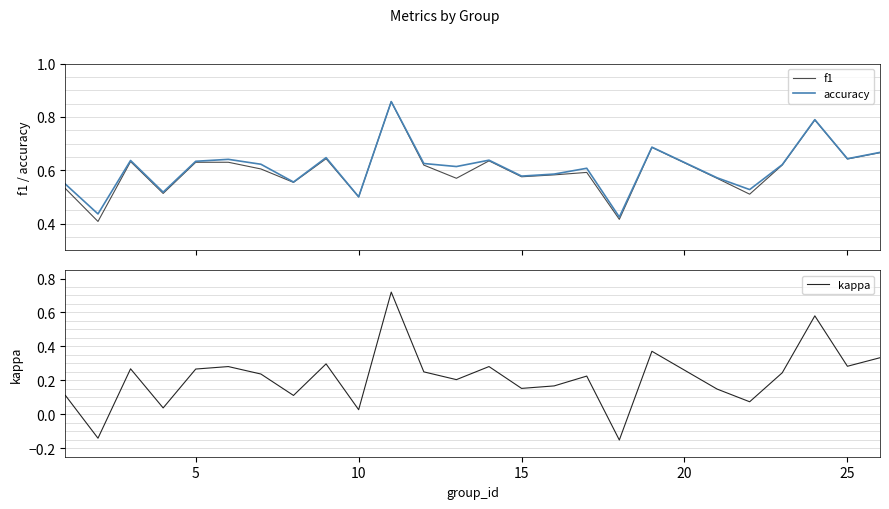

Does the chart display data point markers on the line(s)?

No